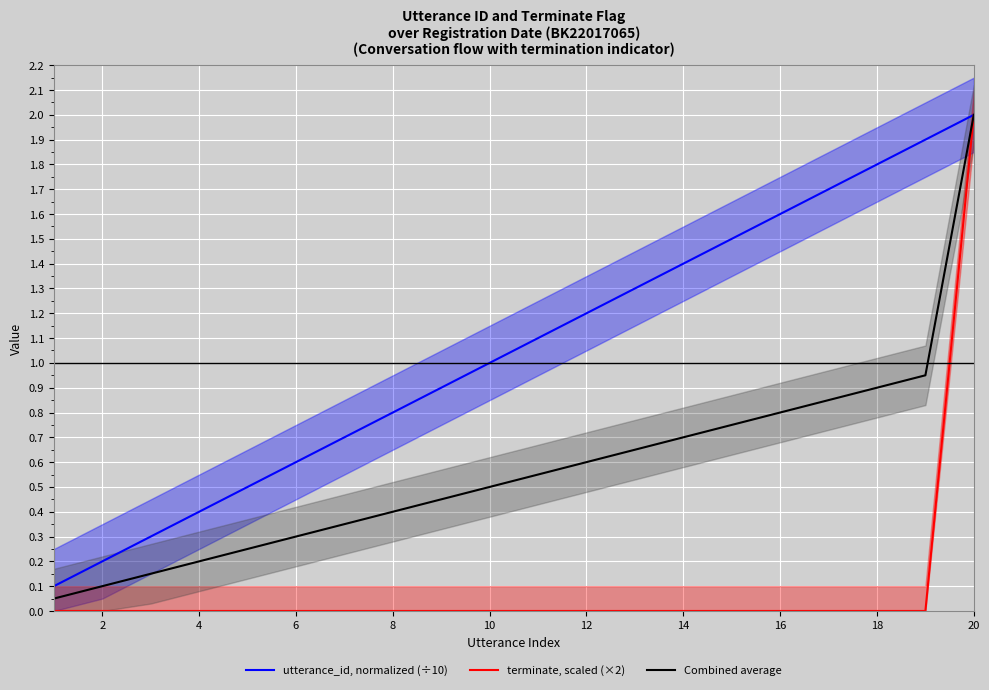

The utterance_id, normalized (÷10) series shows 0.2 at 2. True or false?

True